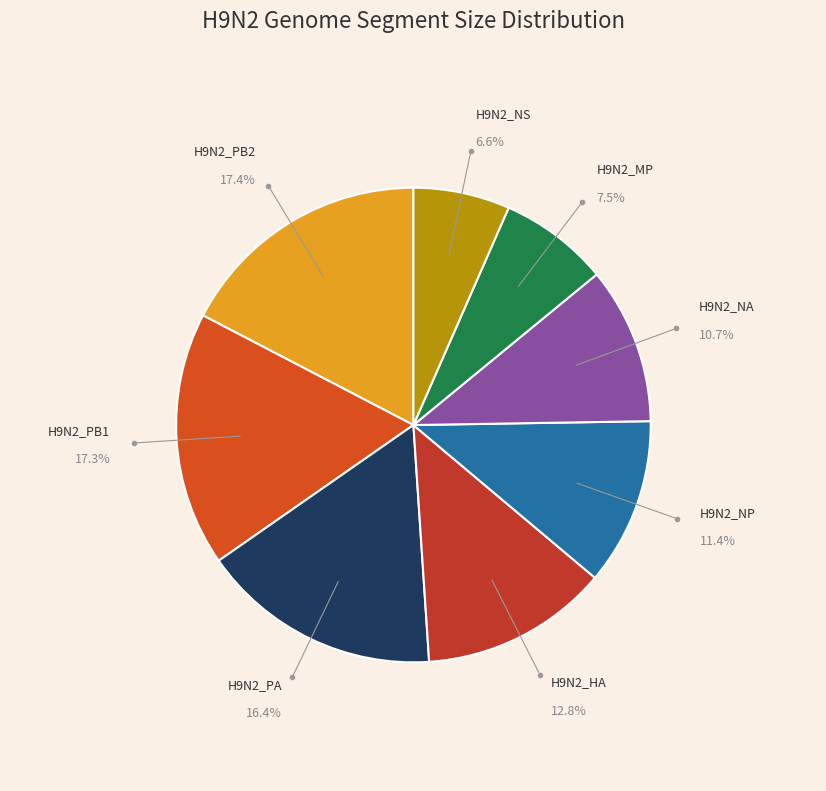

How many segments does this pie chart have?

8